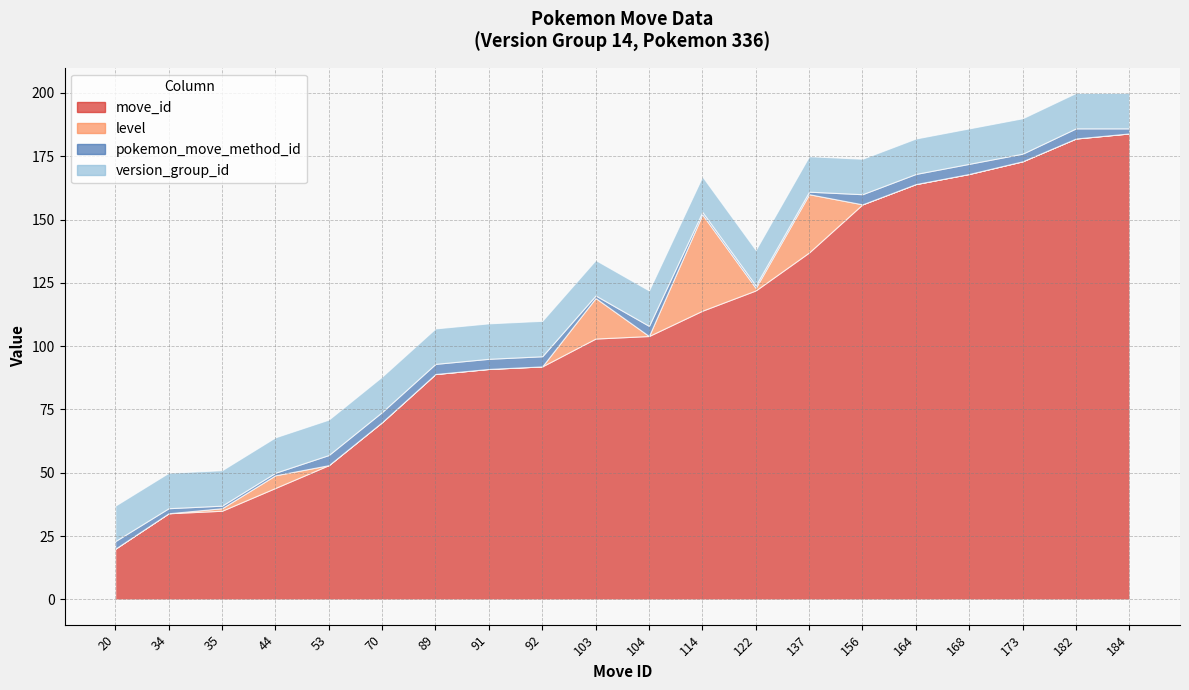

How many lines are shown in the chart?

4